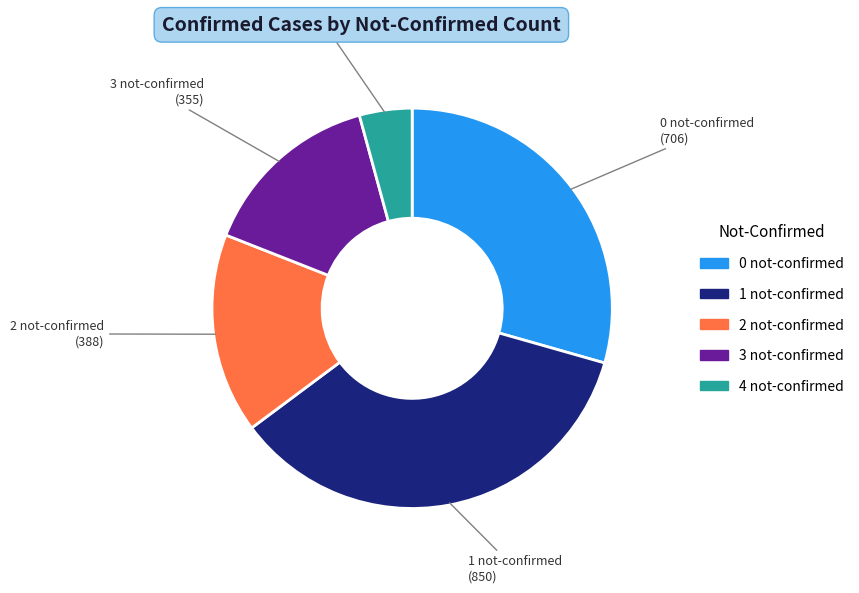

Is there any slice that represents more than half of the pie?

No